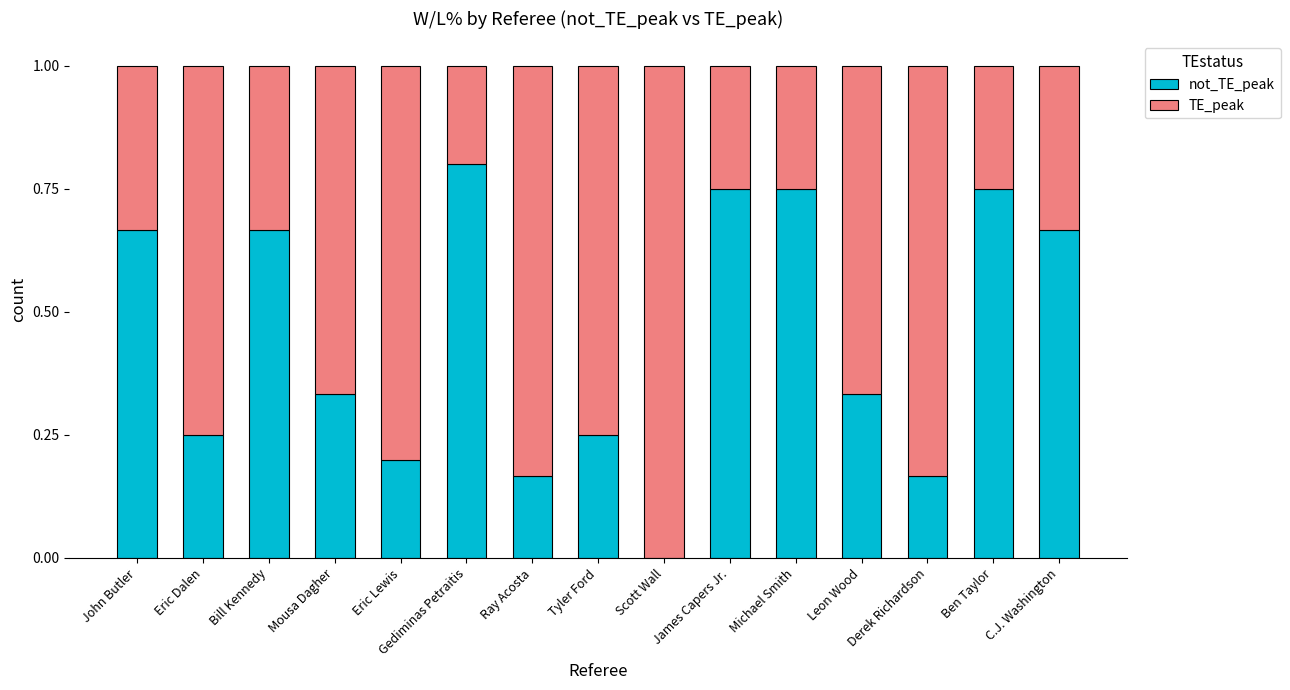

Does the chart contain stacked bars?

Yes